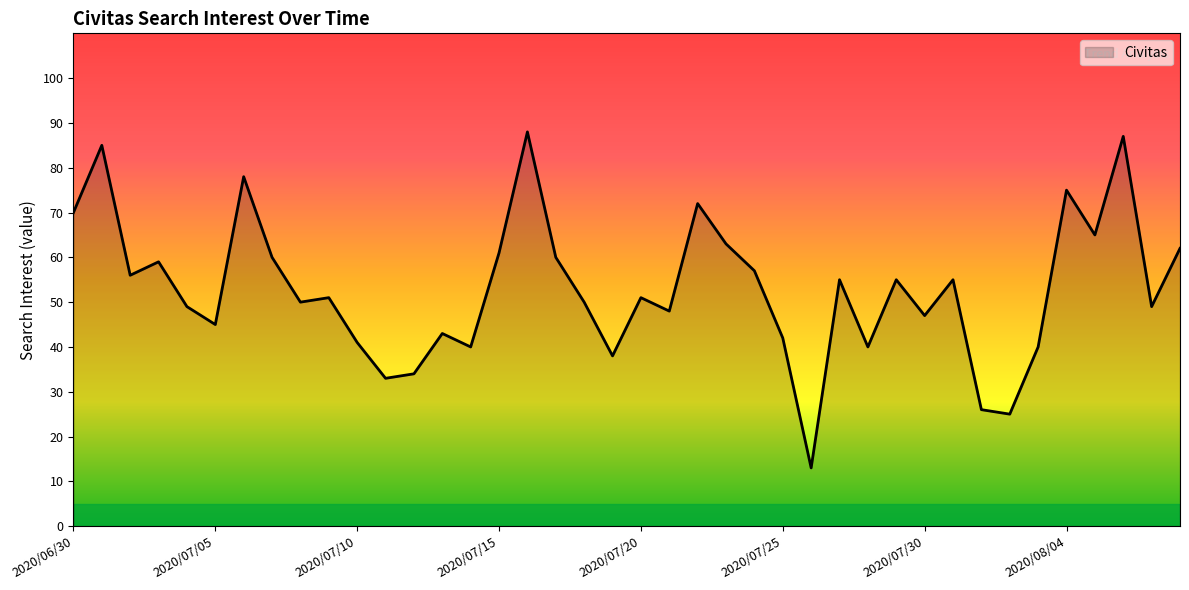

Reading right to left, what are all the values shown in this chart?

62	49	87	65	75	40	25	26	55	47	55	40	55	13	42	57	63	72	48	51	38	50	60	88	61	40	43	34	33	41	51	50	60	78	45	49	59	56	85	70